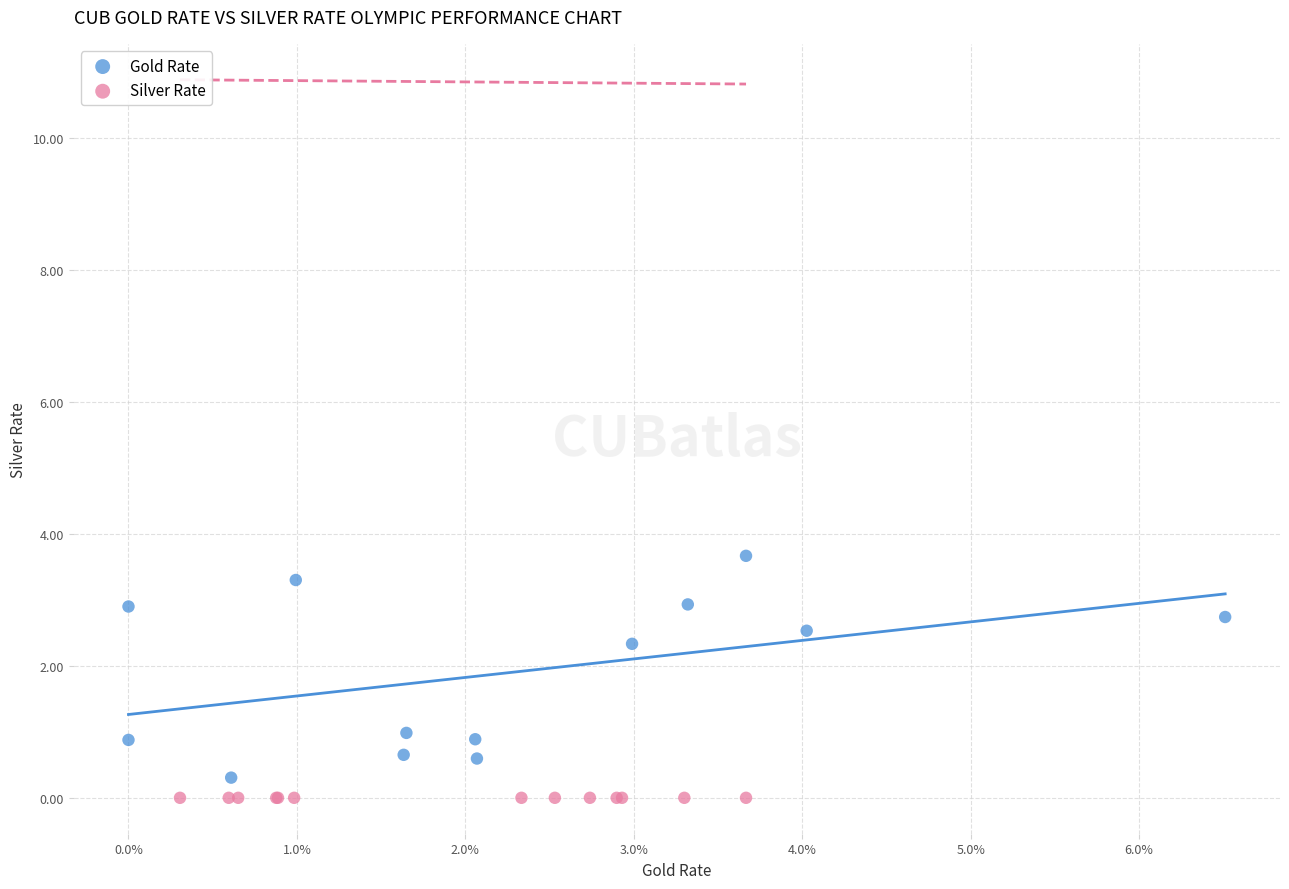

What are all the series names shown in the legend?

Gold Rate, Silver Rate